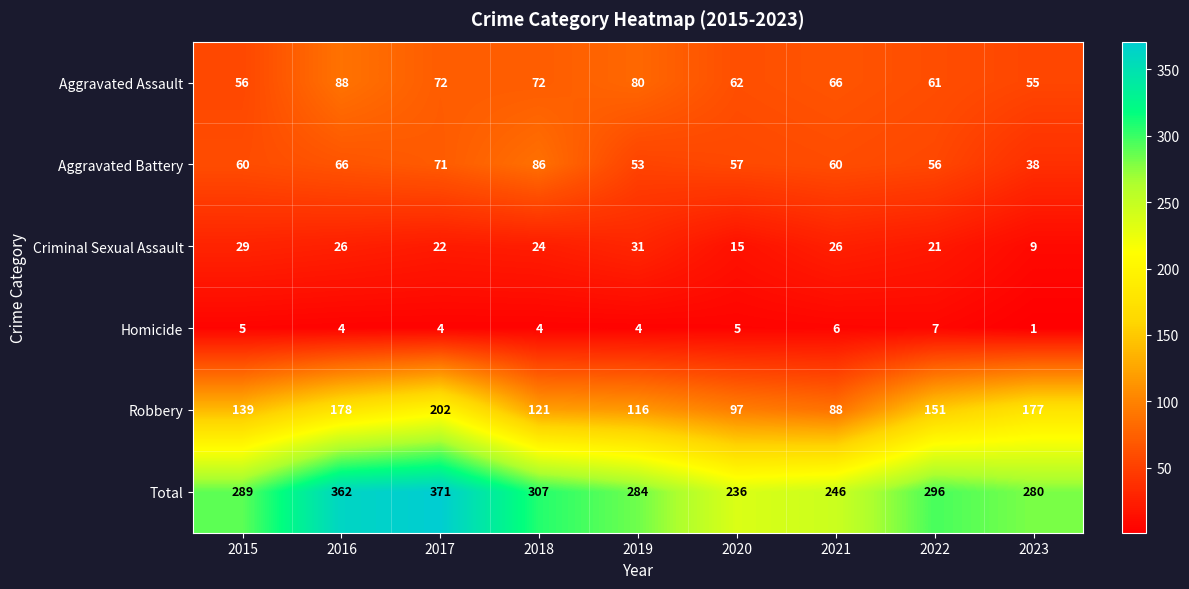

What is the sum of the Criminal Sexual Assault values at 2017 and 2020?

37